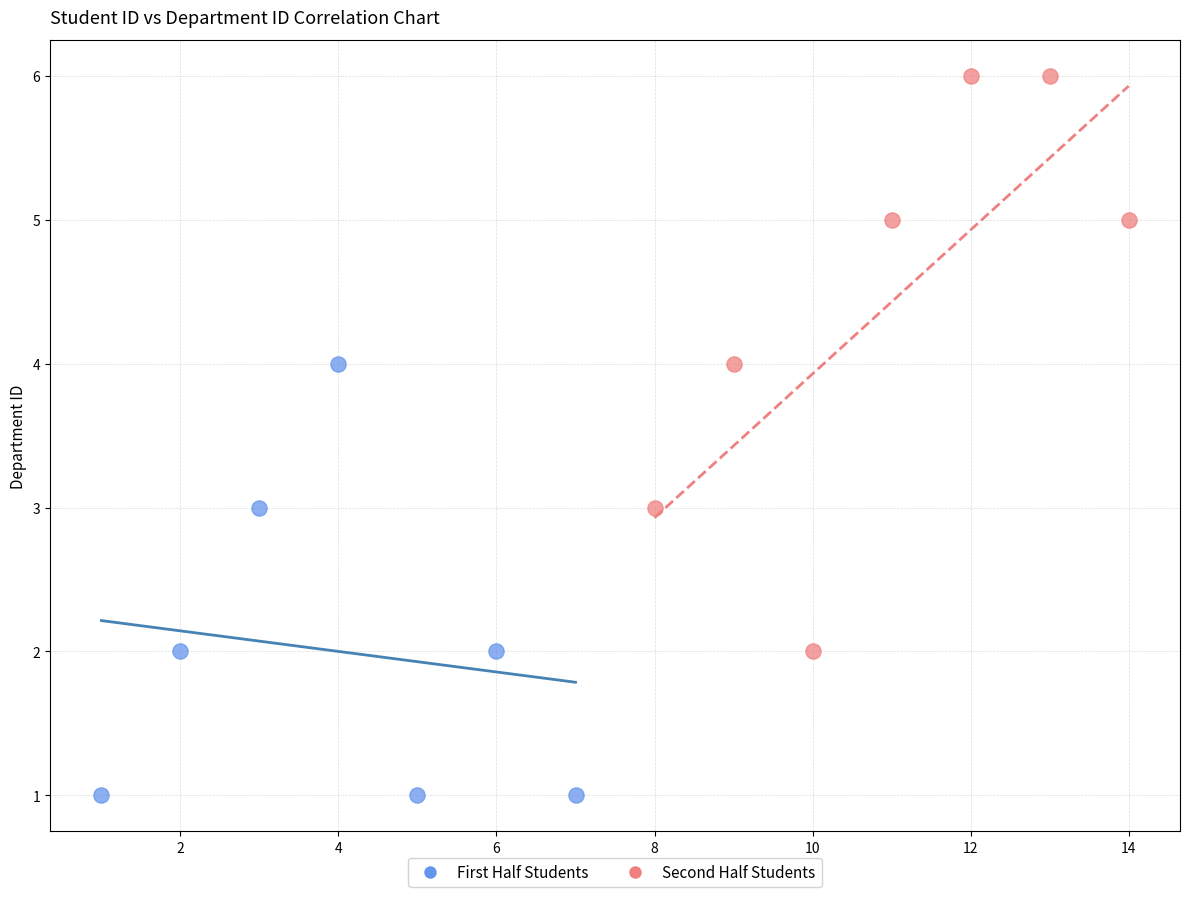

Which series has the widest spread of Y values?

Second Half Students